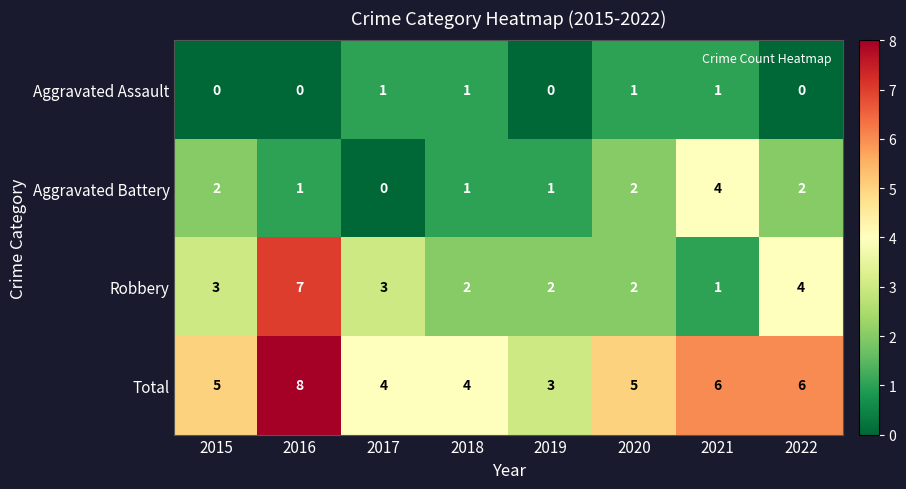

At 2015, list the series in order from largest to smallest.

Total, Robbery, Aggravated Battery, Aggravated Assault